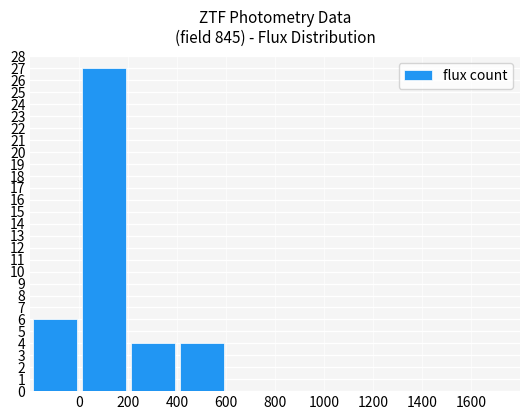

What is the sum of all values?

41